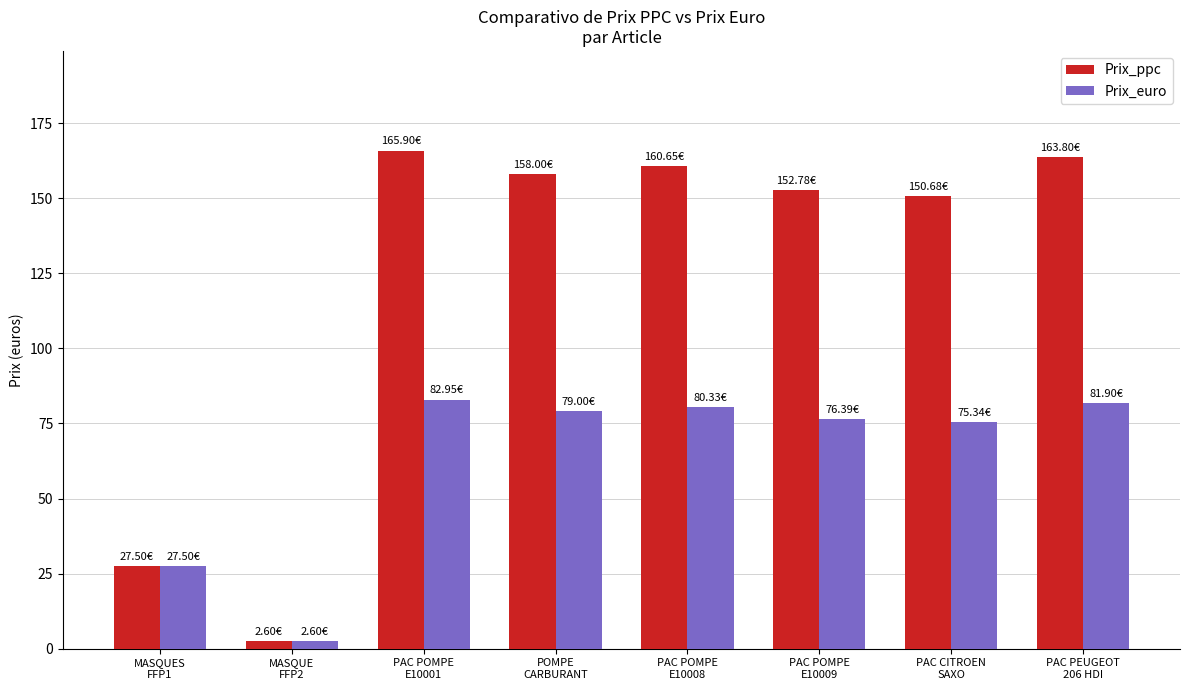

What is the total value across all series at MASQUES
FFP1?

55.0